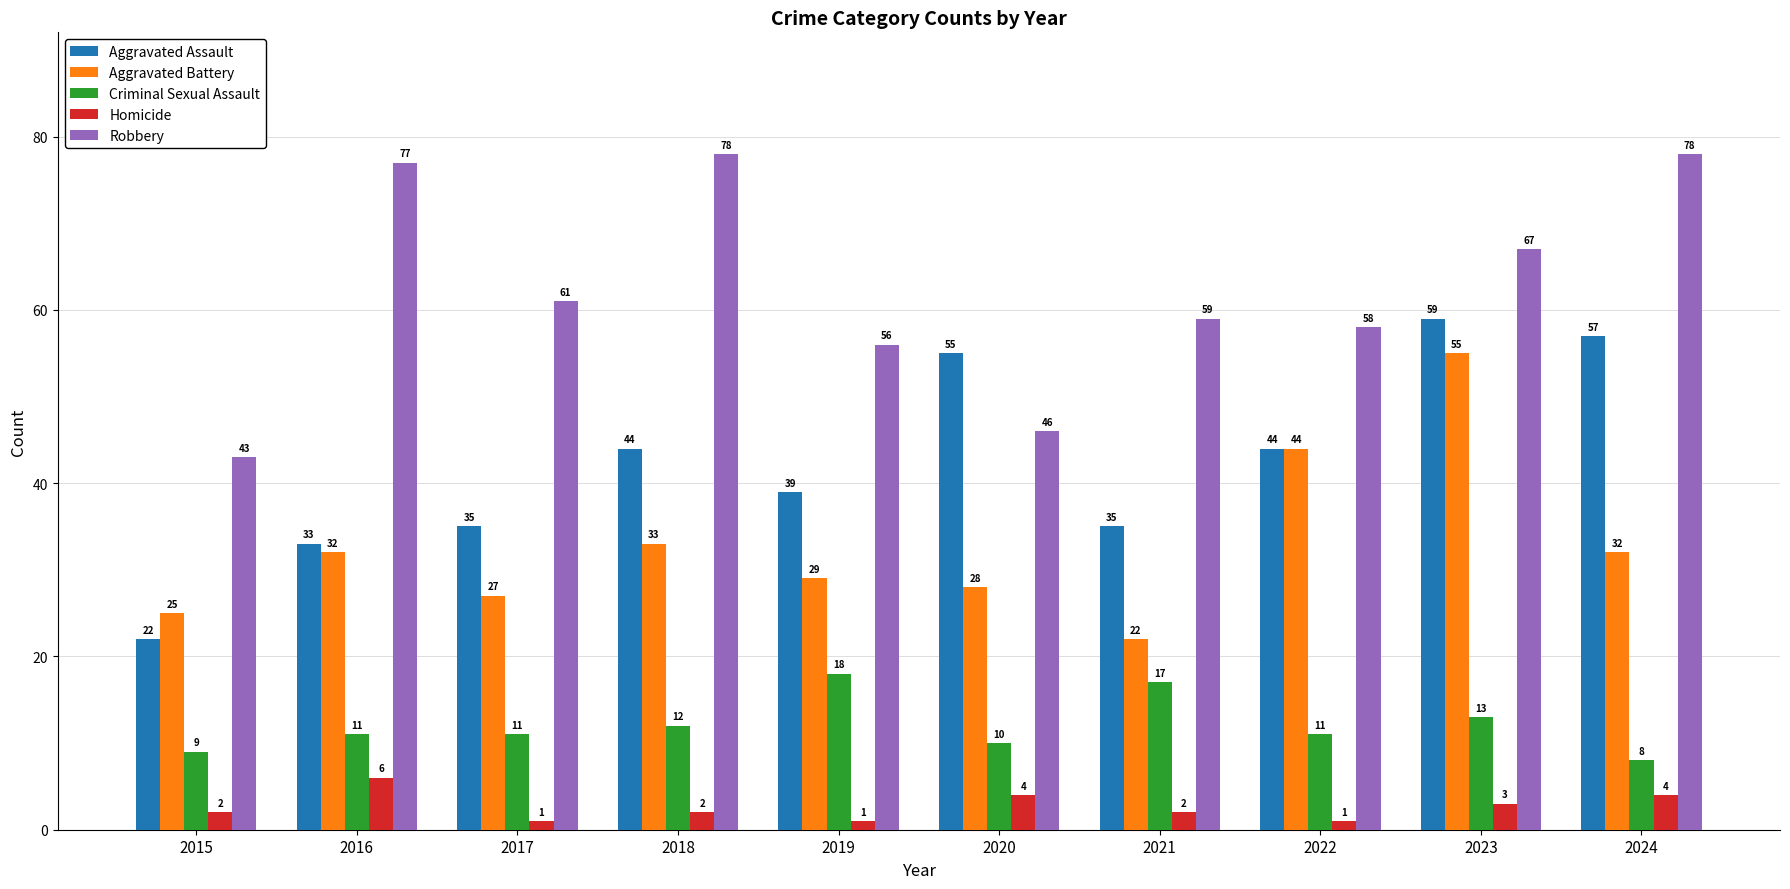

Reading left to right, transcribe all the data shown in this chart.

Aggravated Assault: 22	33	35	44	39	55	35	44	59	57
Aggravated Battery: 25	32	27	33	29	28	22	44	55	32
Criminal Sexual Assault: 9	11	11	12	18	10	17	11	13	8
Homicide: 2	6	1	2	1	4	2	1	3	4
Robbery: 43	77	61	78	56	46	59	58	67	78